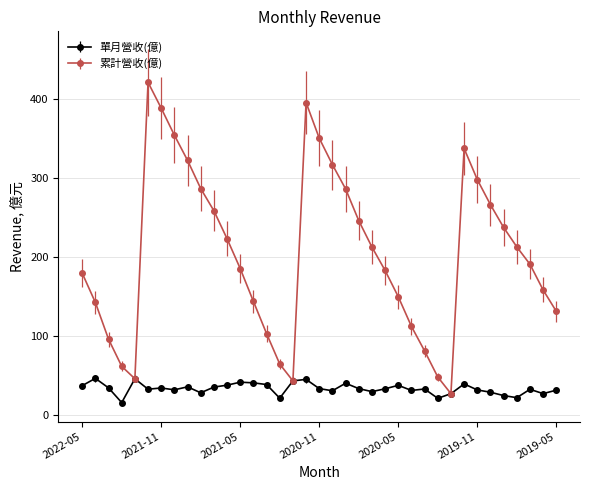

True or false: 累計營收(億) has more than 1 interior local peaks.

True